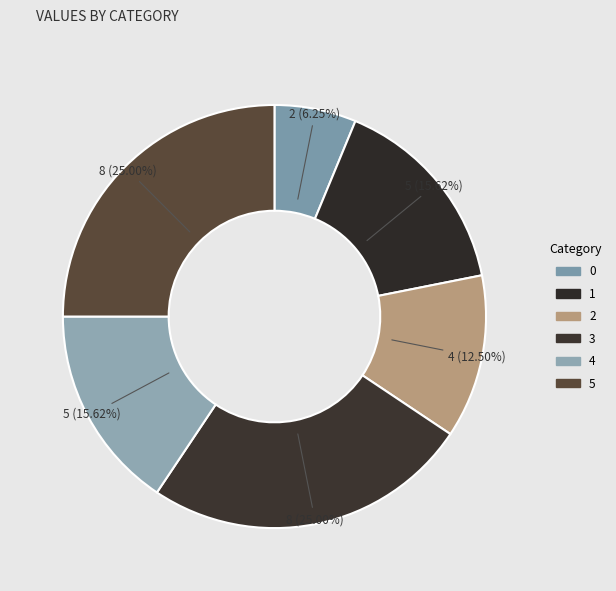

Does any single category account for the majority?

No